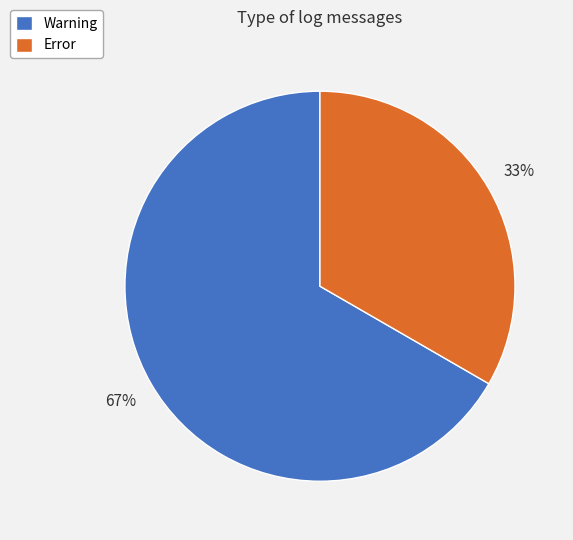

Which category accounts for the majority?

Warning